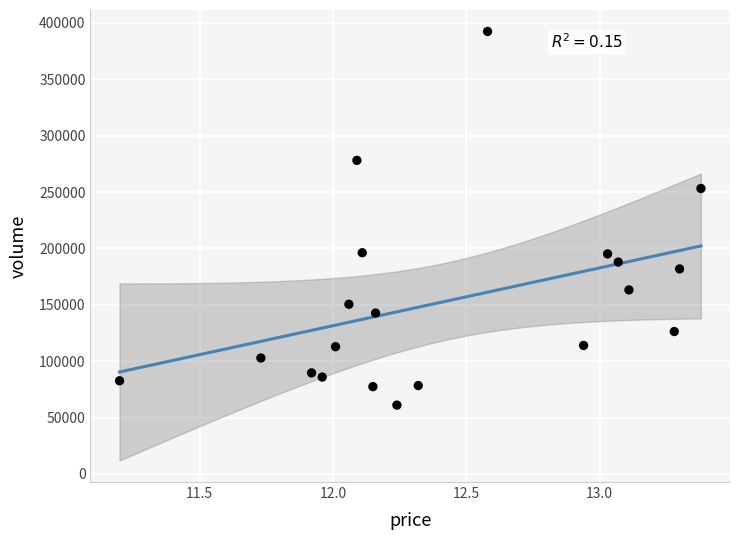

What is the range of Y values (max minus min)?

331404